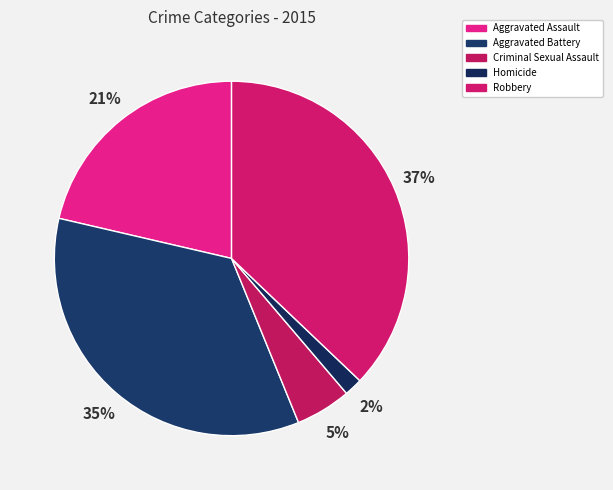

Count the number of slices in the pie.

5